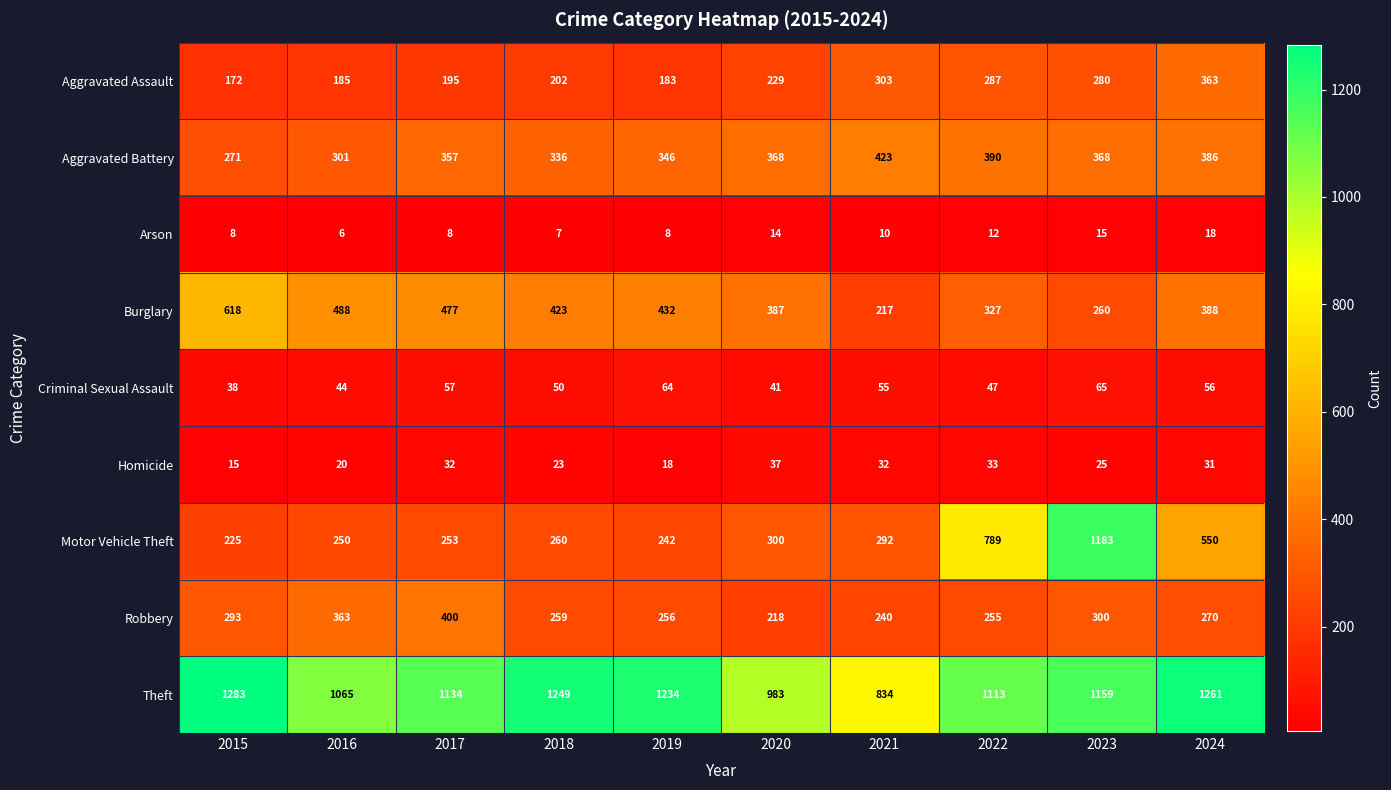

True or false: Burglary has a value of 932 at 2015.

False